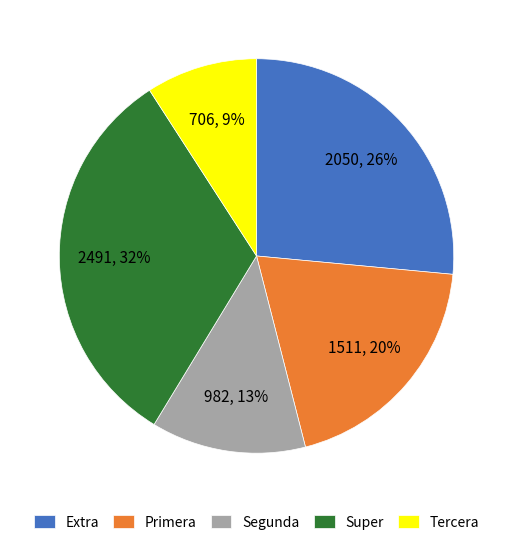

Which slice is the largest?

Super